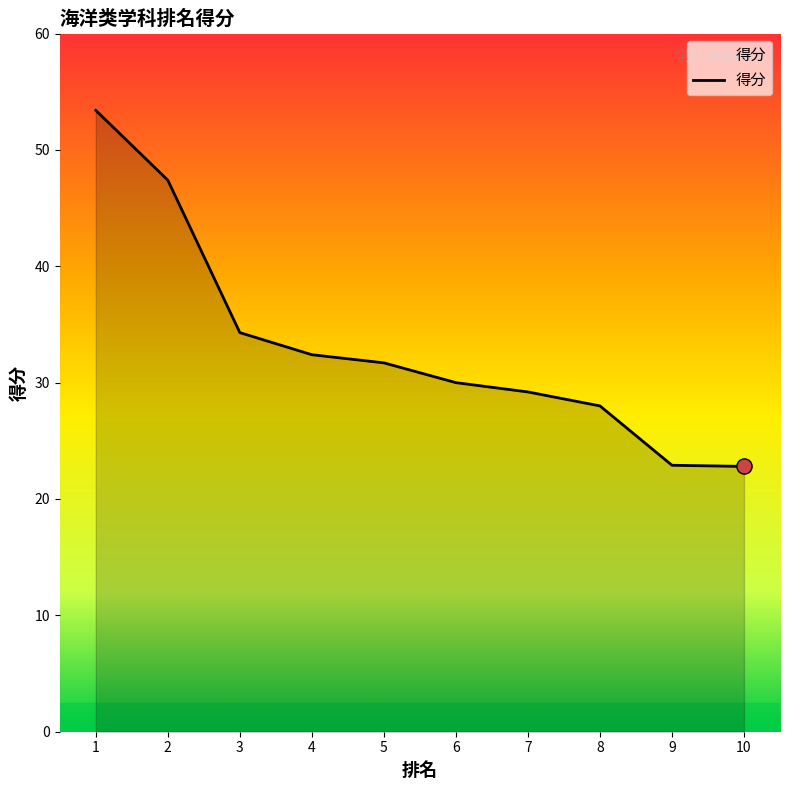

What is the change in value from 2 to 8?

-19.4